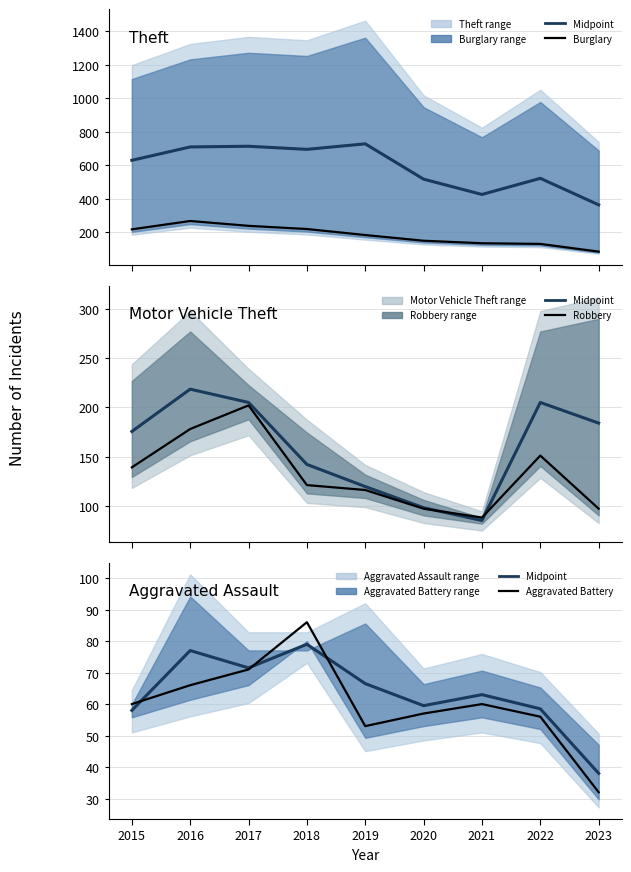

At which label is Burglary closest to 174?

2019